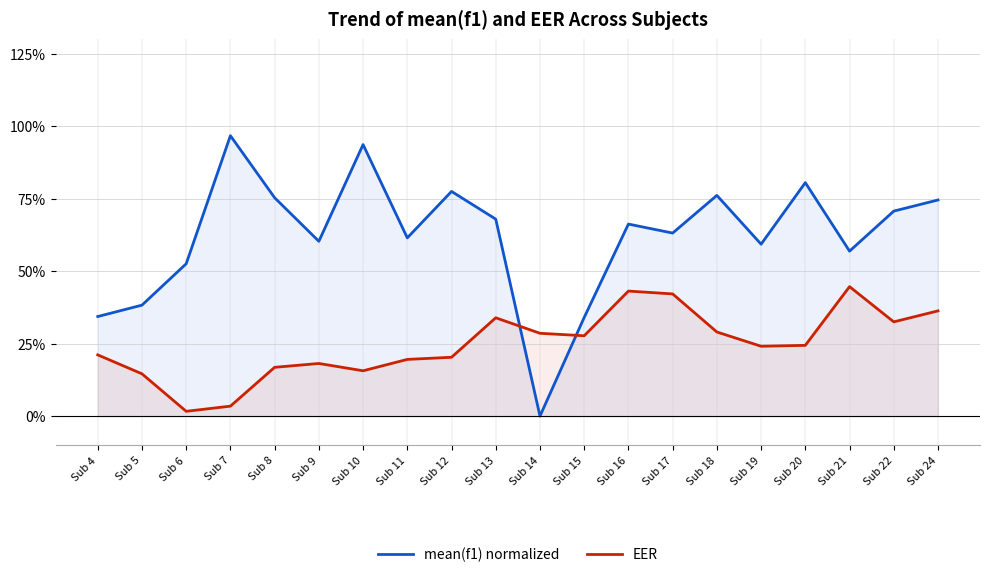

Which series has the largest total across all categories?

mean(f1) normalized